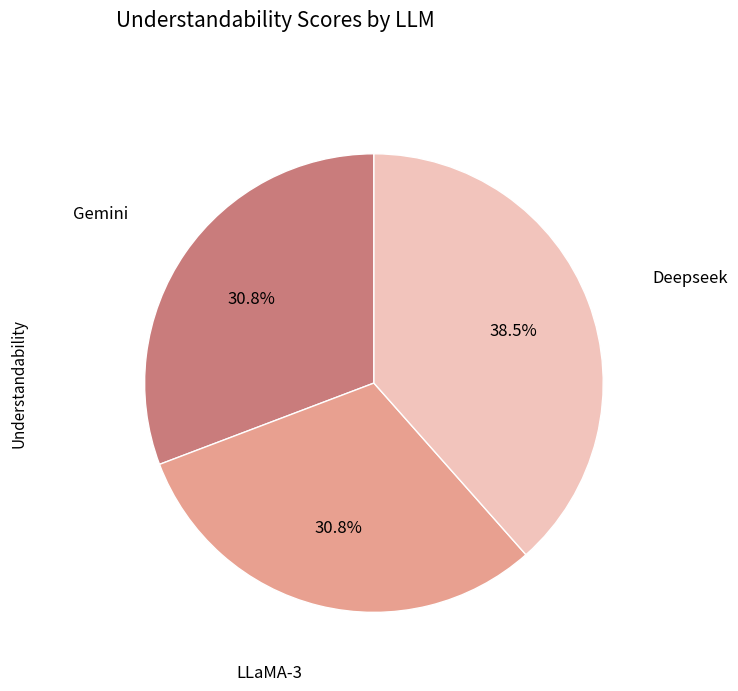

What percentage is NOT represented by LLaMA-3?

69.2%